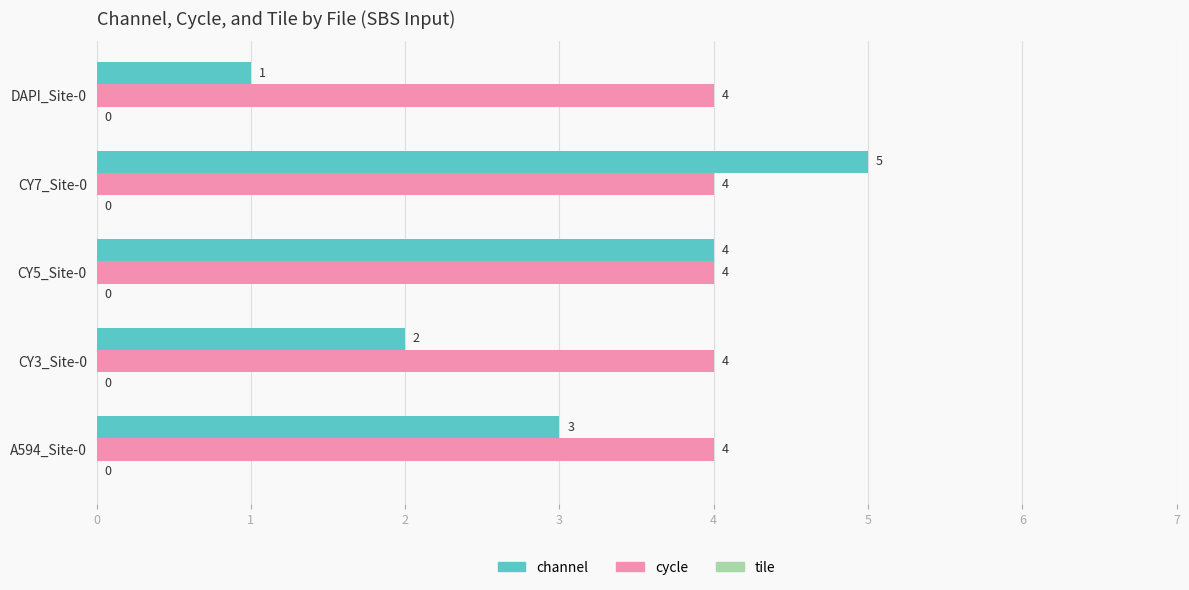

True or false: cycle has a value of 7 at DAPI_Site-0.

False